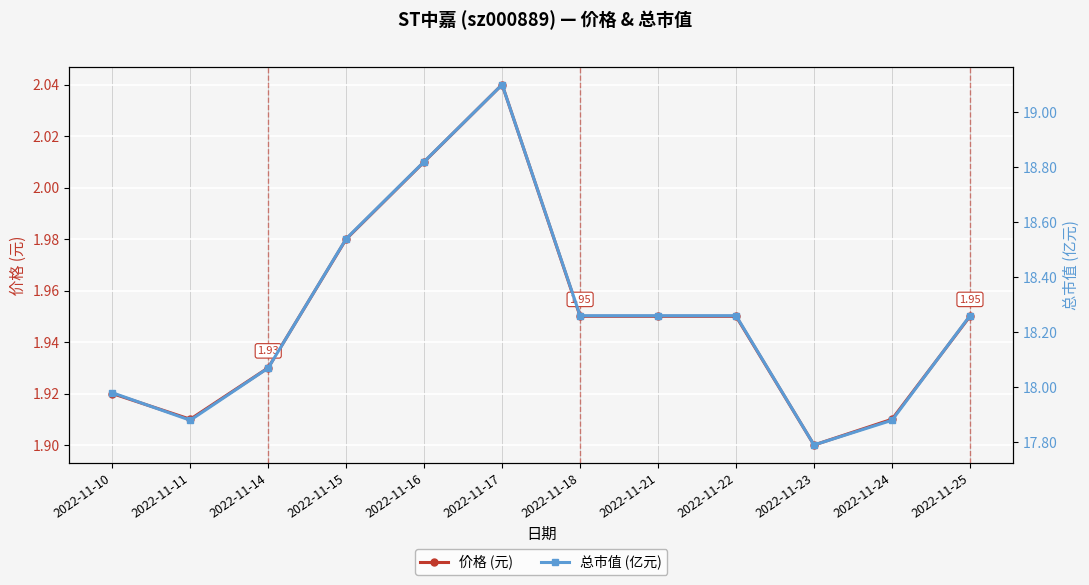

What is the difference between the highest and lowest values at 2022-11-15?

16.6